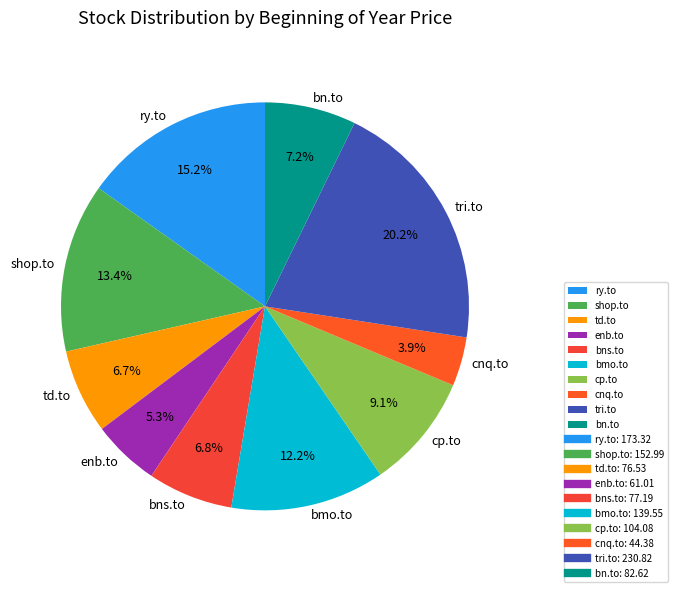

What is the largest slice in the pie chart?

tri.to